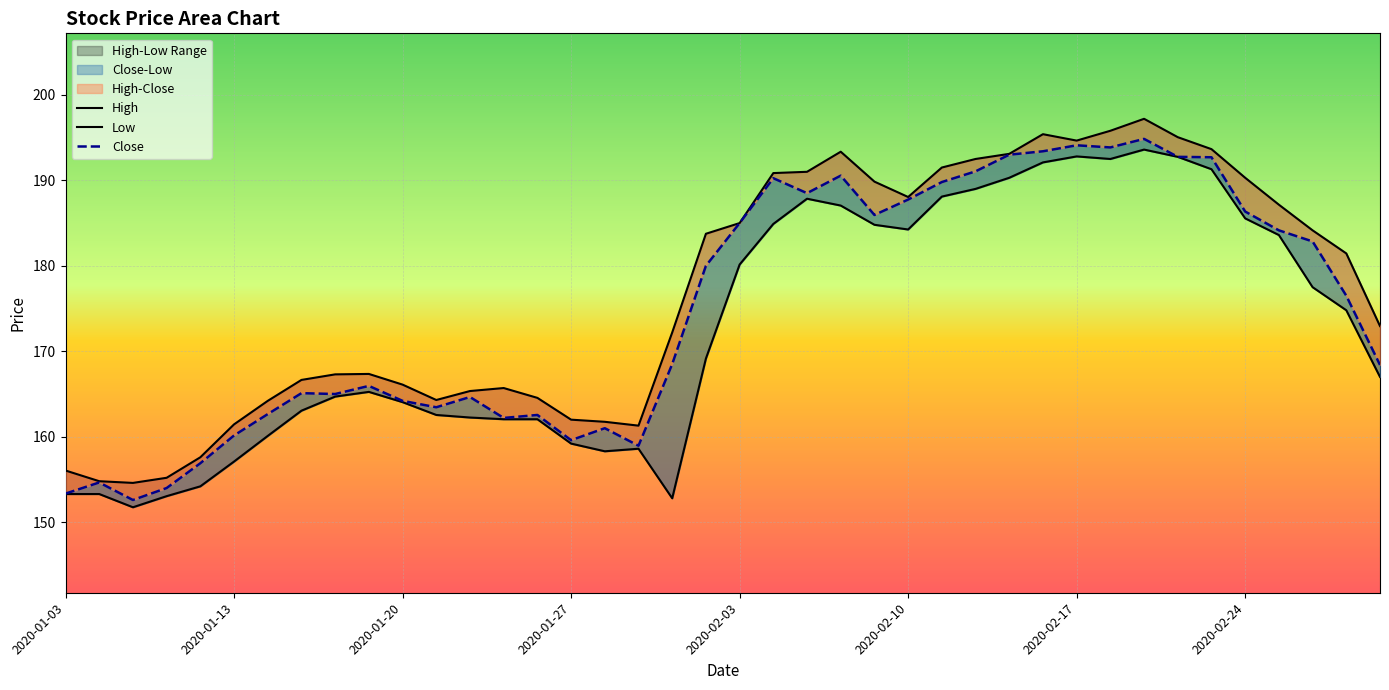

What are all the series names shown in the legend?

High, Low, Close